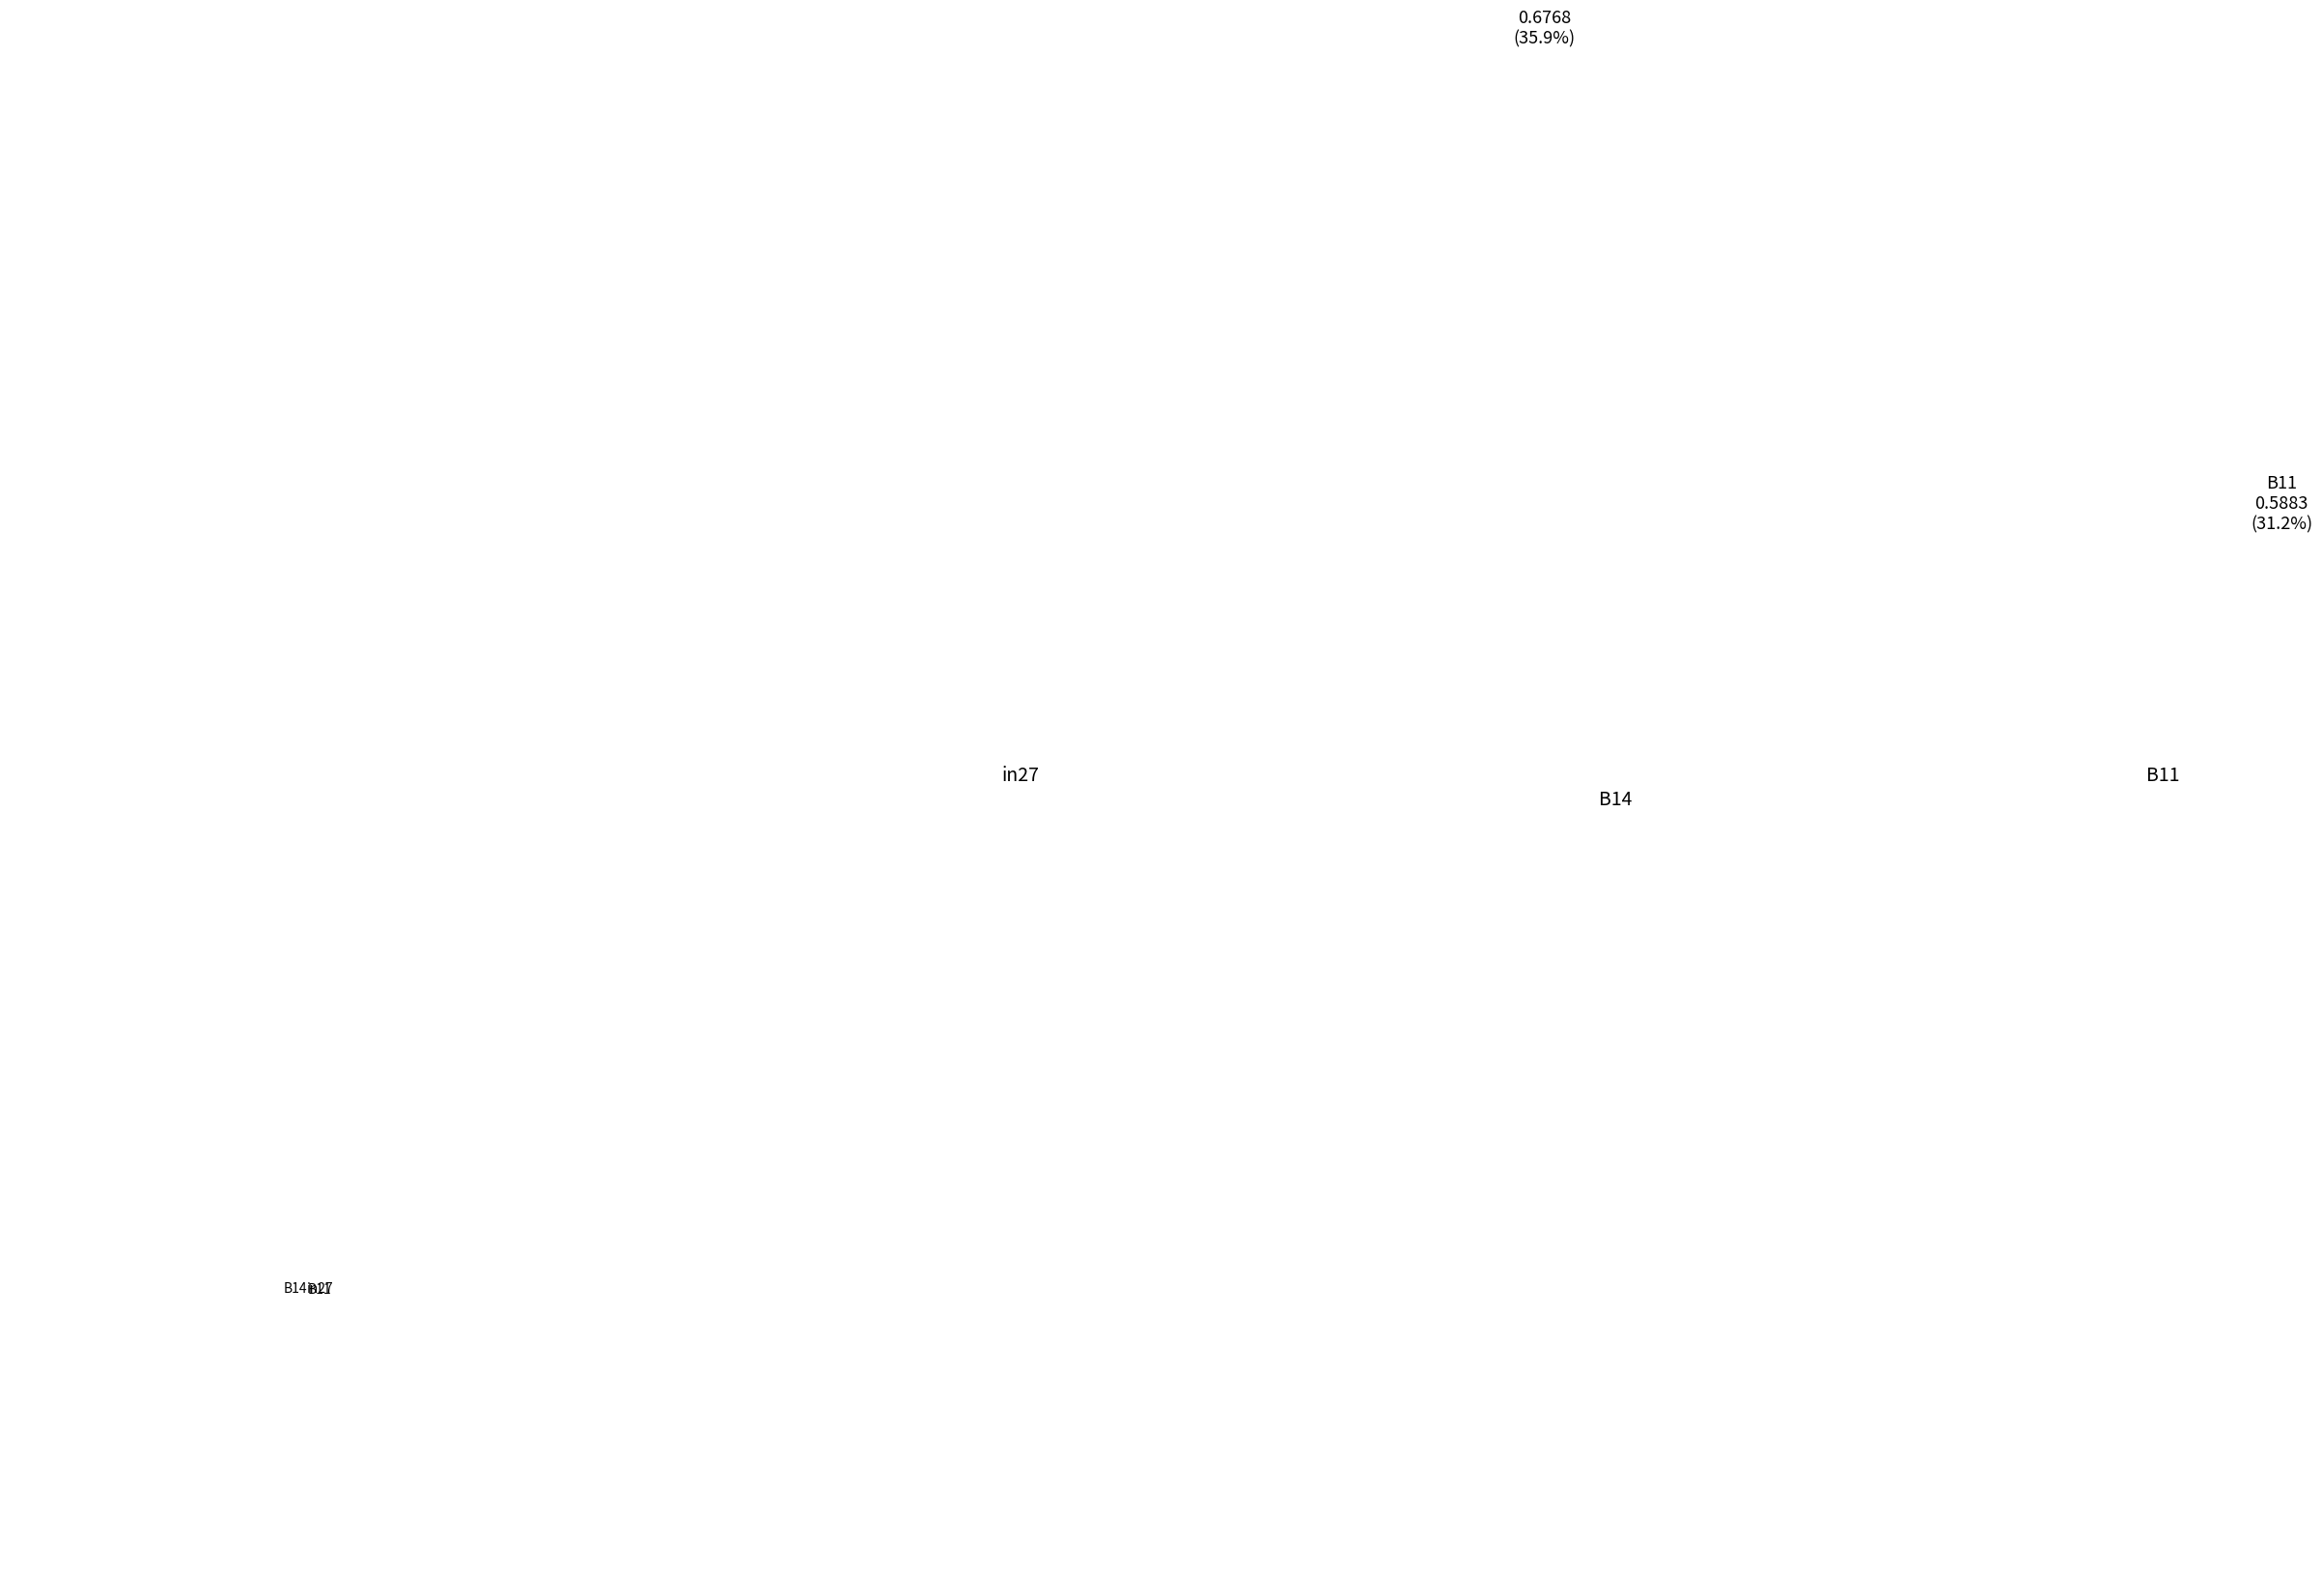

Count the number of slices in the pie.

3